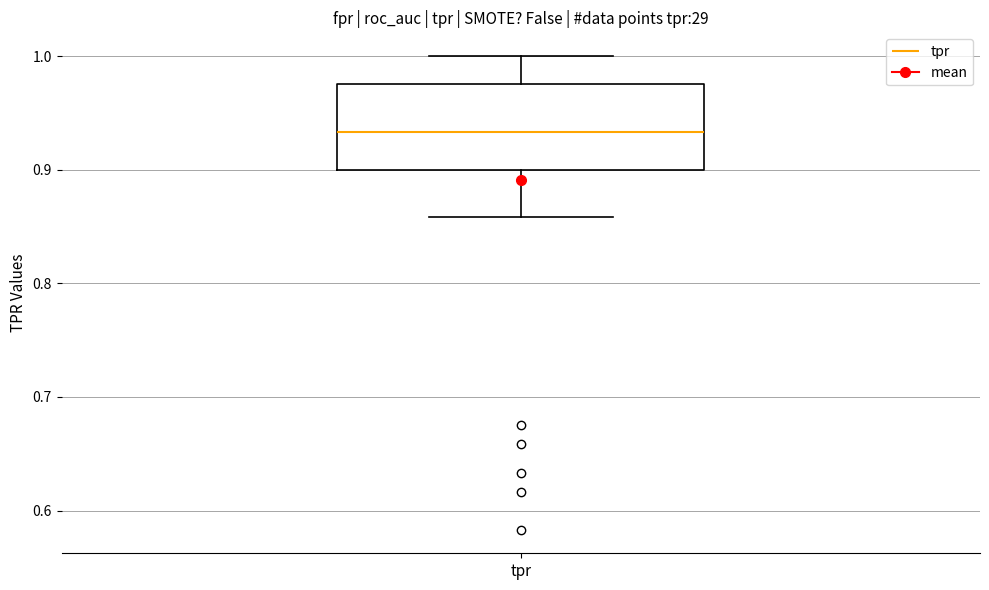

Transcribe this box plot: give where the median line is, the range the box spans, and where the two whiskers end, as read against the y-axis. The values are not printed on the chart, so give them approximately, as read against the axis.

median 0.93, box 0.90 to 0.98, whiskers 0.86 to 1.00